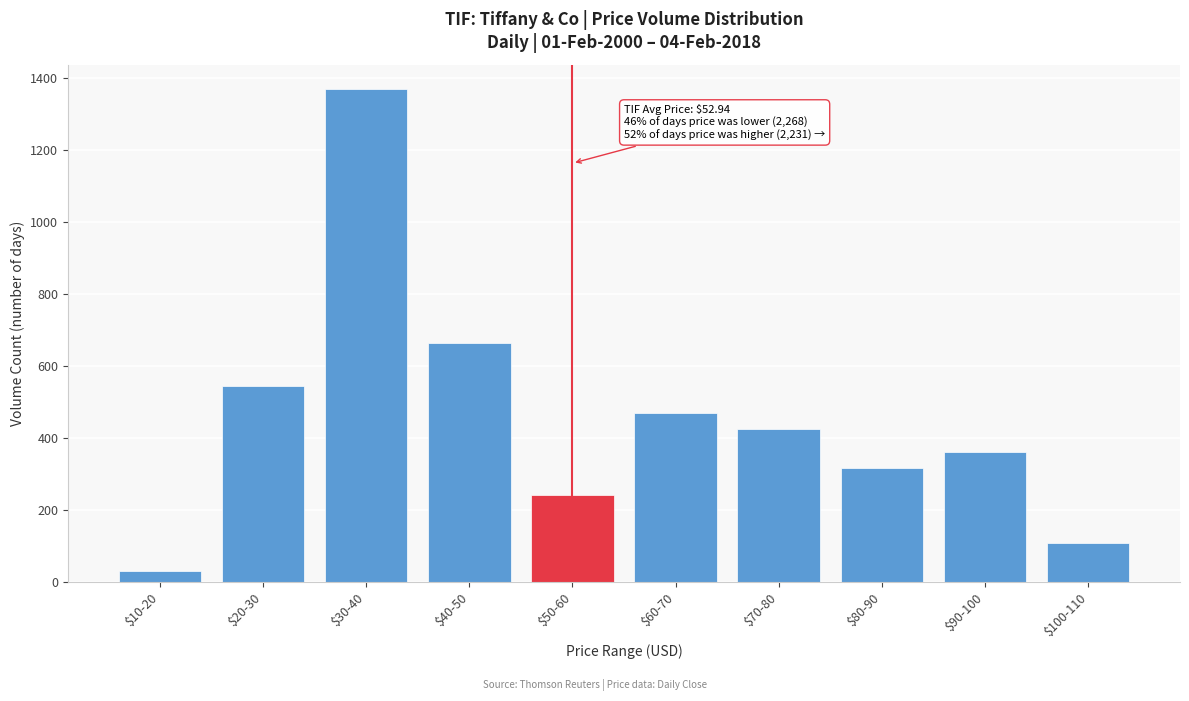

Reading left to right, list all the values displayed in this chart.

31	544	1369	663	242	471	424	317	362	108